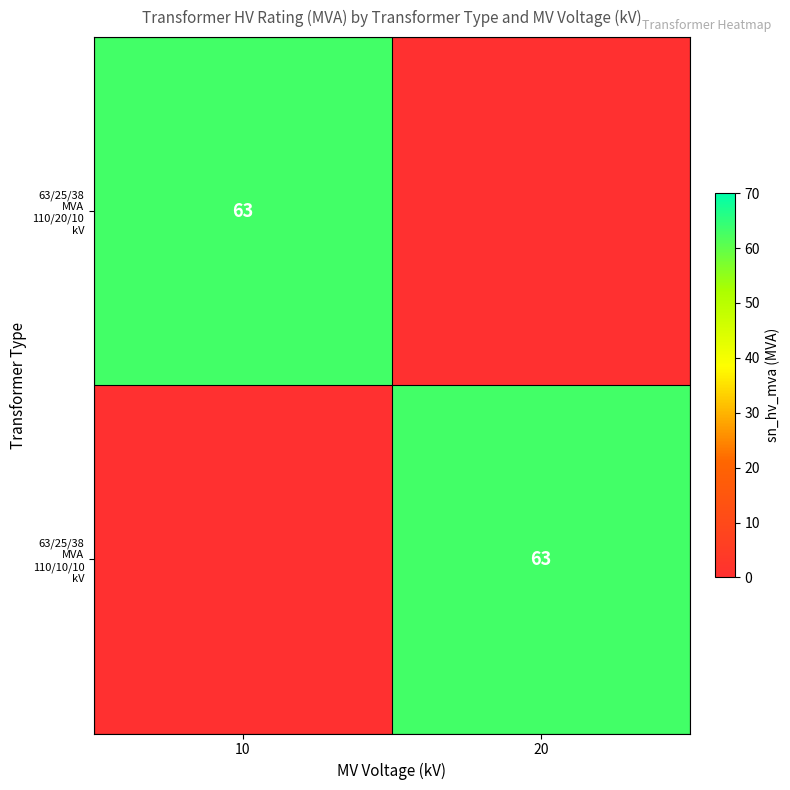

Which series has the largest range (max minus min)?

63/25/38 MVA 110/20/10 kV